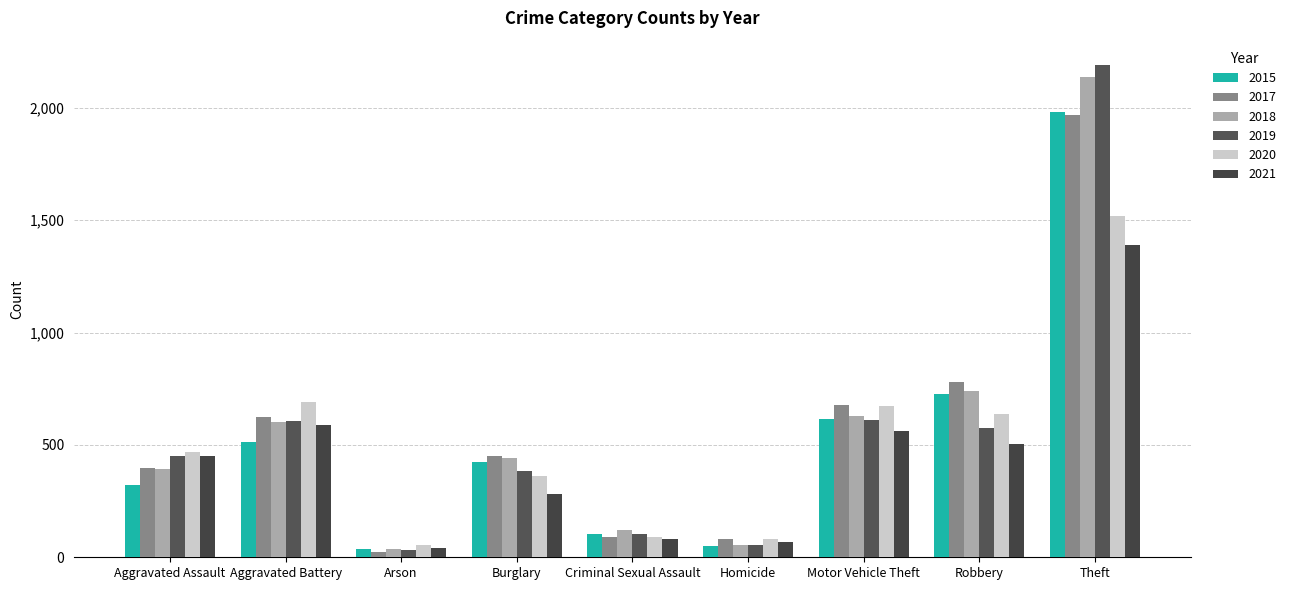

What is the label of the 4th bar from the left?

Burglary